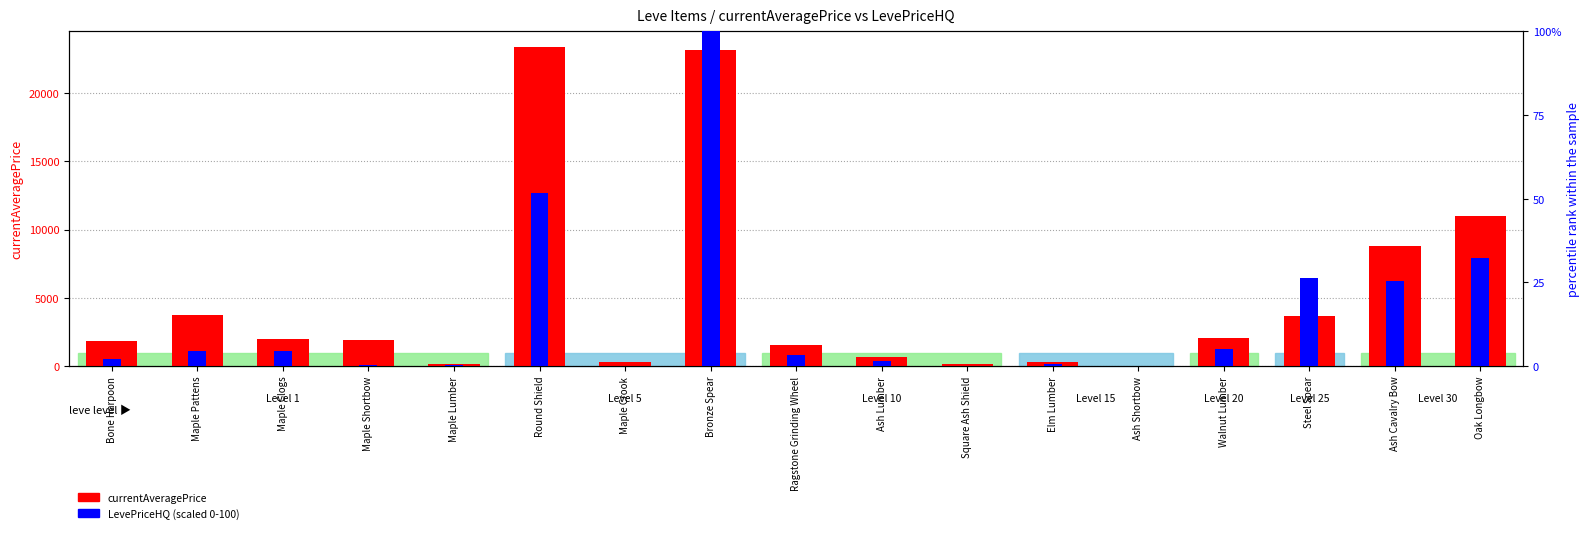

What is the label of the 4th bar from the left?

Maple Shortbow